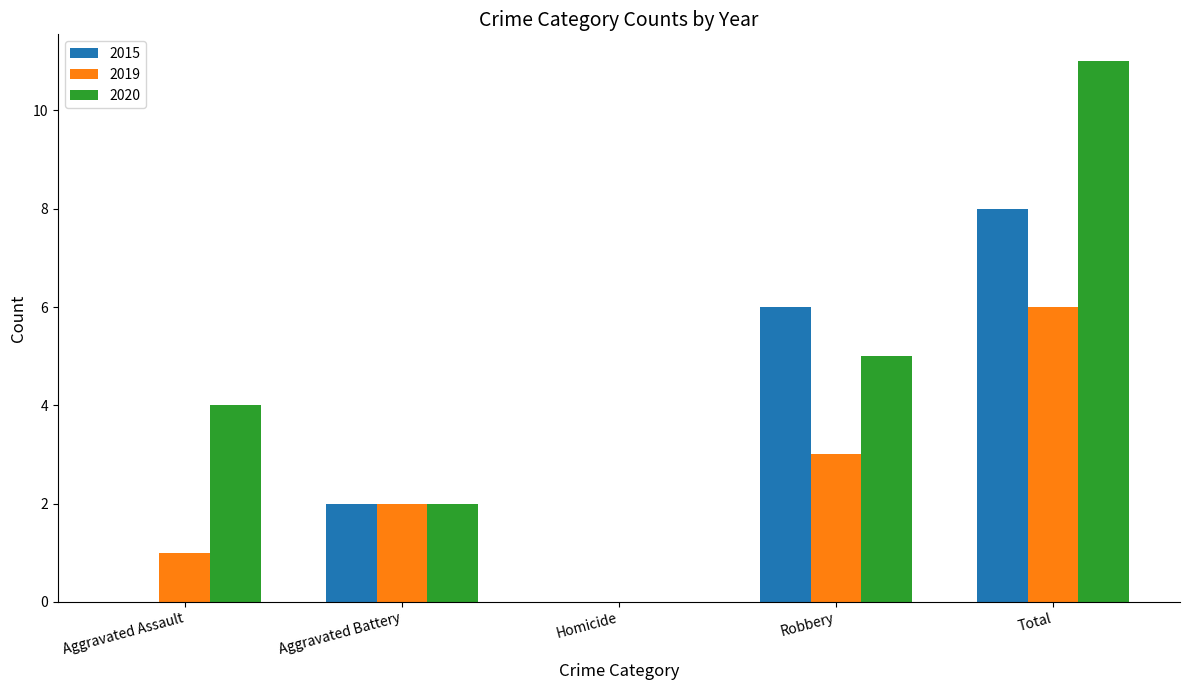

How many groups of bars are there?

5